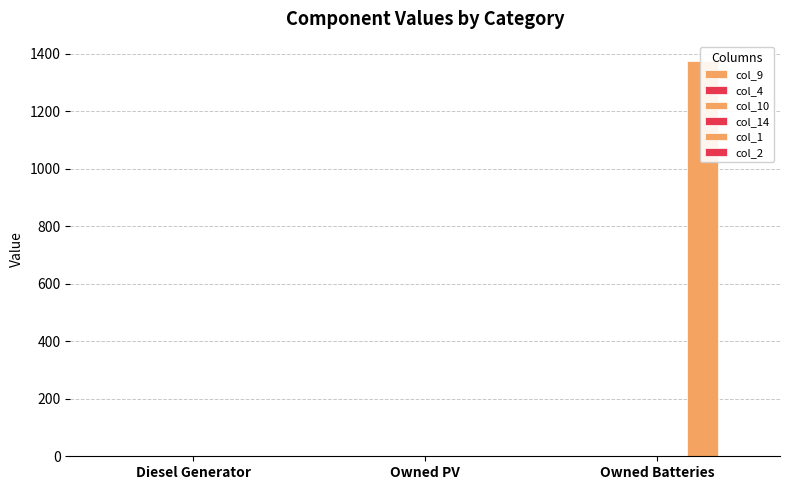

Rank the series at Owned Batteries from lowest to highest value.

col_9, col_4, col_10, col_14, col_2, col_1